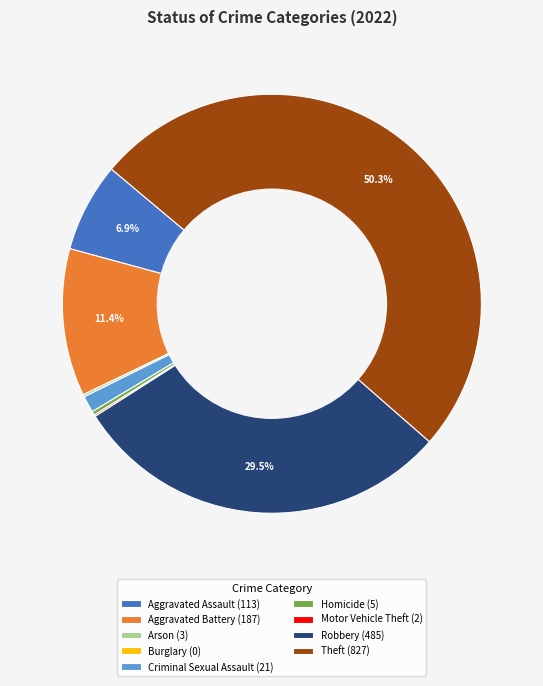

To the nearest percent, what is the difference between the largest and smallest slice percentages?

50%